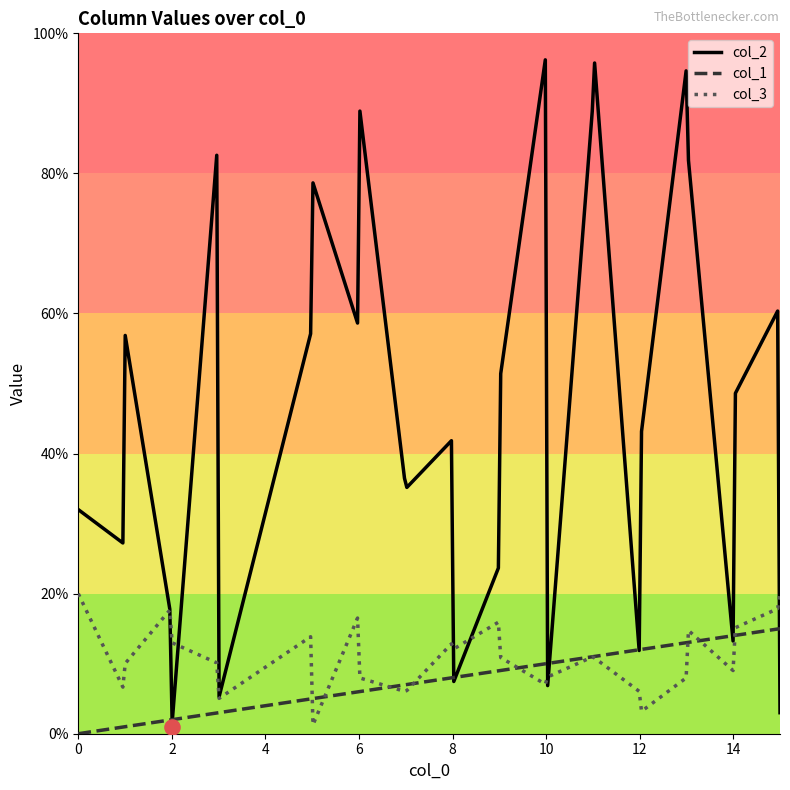

What are all the series names shown in the legend?

col_2, col_1, col_3